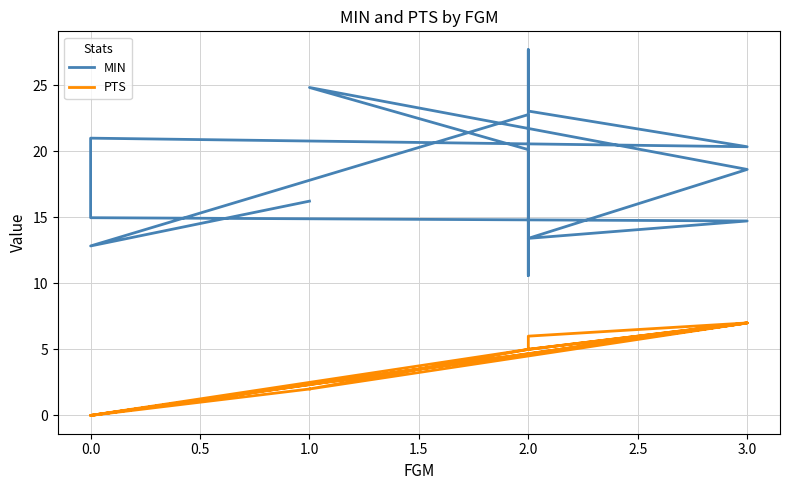

Reading left to right, list all the values displayed in this chart.

MIN: 16.2	12.8	22.8	10.6	27.7	23.0	20.3	21.0	15.0	14.7	13.4	18.6	24.8	20.1
PTS: 2.0	0.0	5.0	5.0	5.0	6.0	7.0	0.0	0.0	7.0	5.0	7.0	2.0	5.0